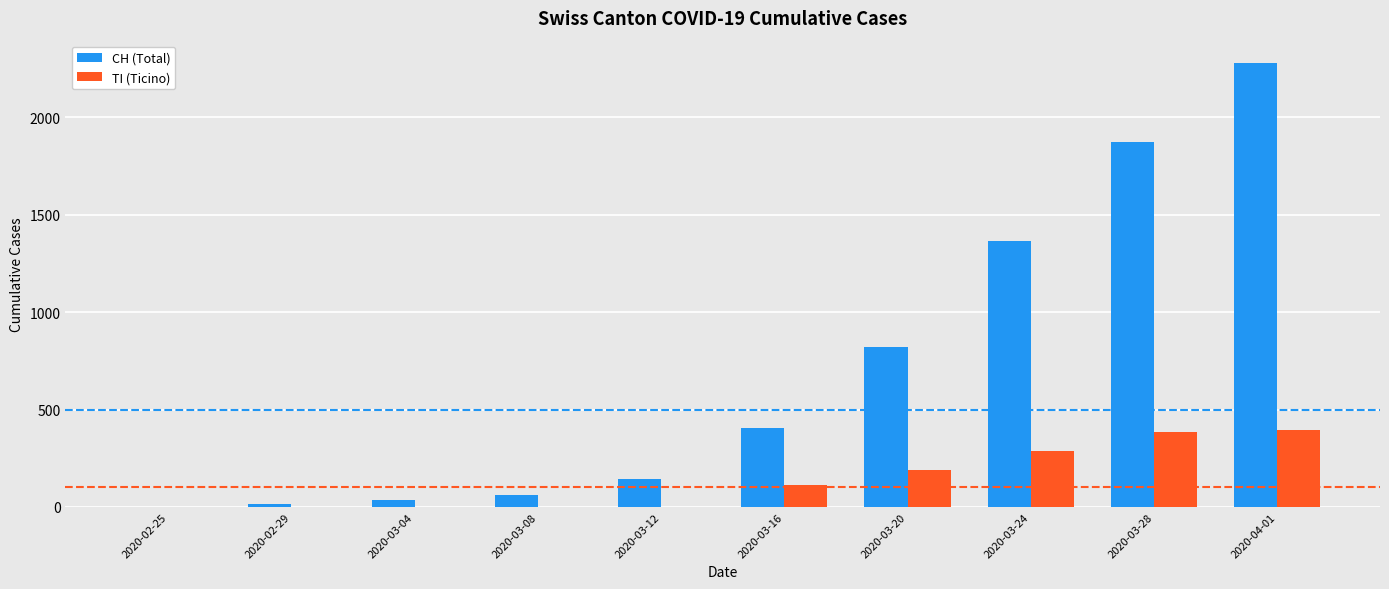

Which series has the largest total across all categories?

CH (Total)